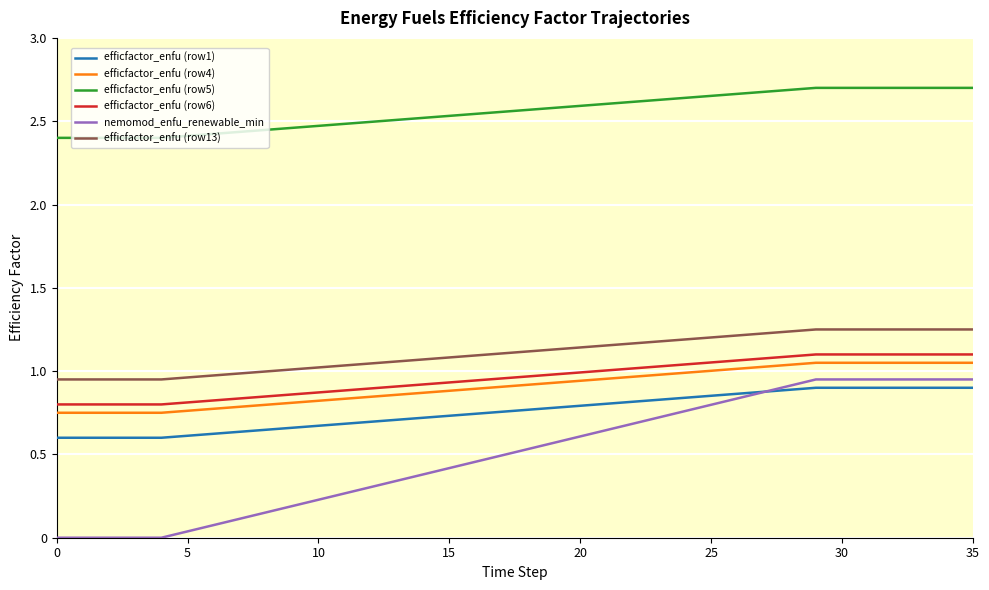

Does the chart have visible grid lines?

Yes